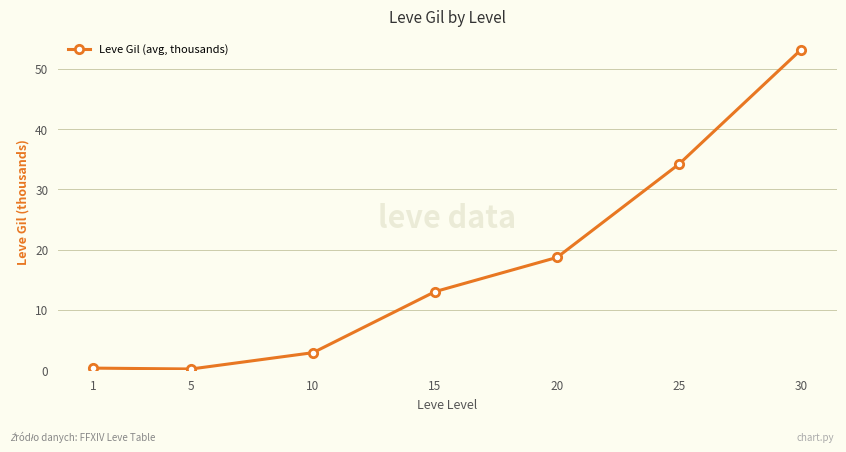

What is the maximum value shown in the chart?

53.2